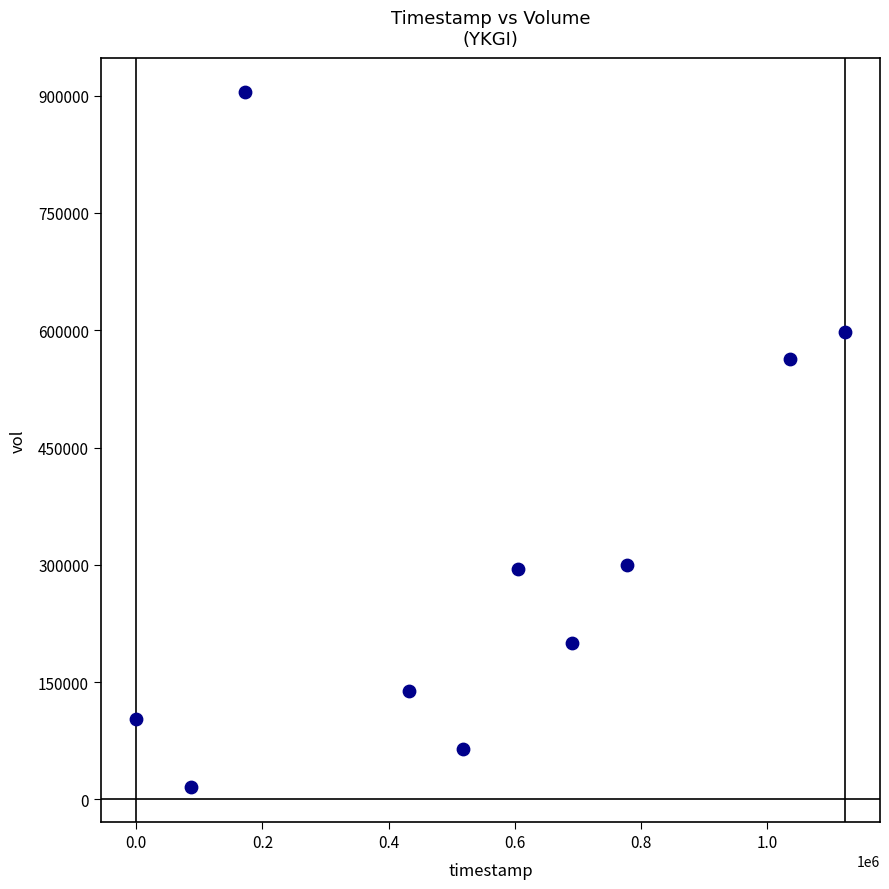

What Y value in the scatter plot is closest to 459750?

562800